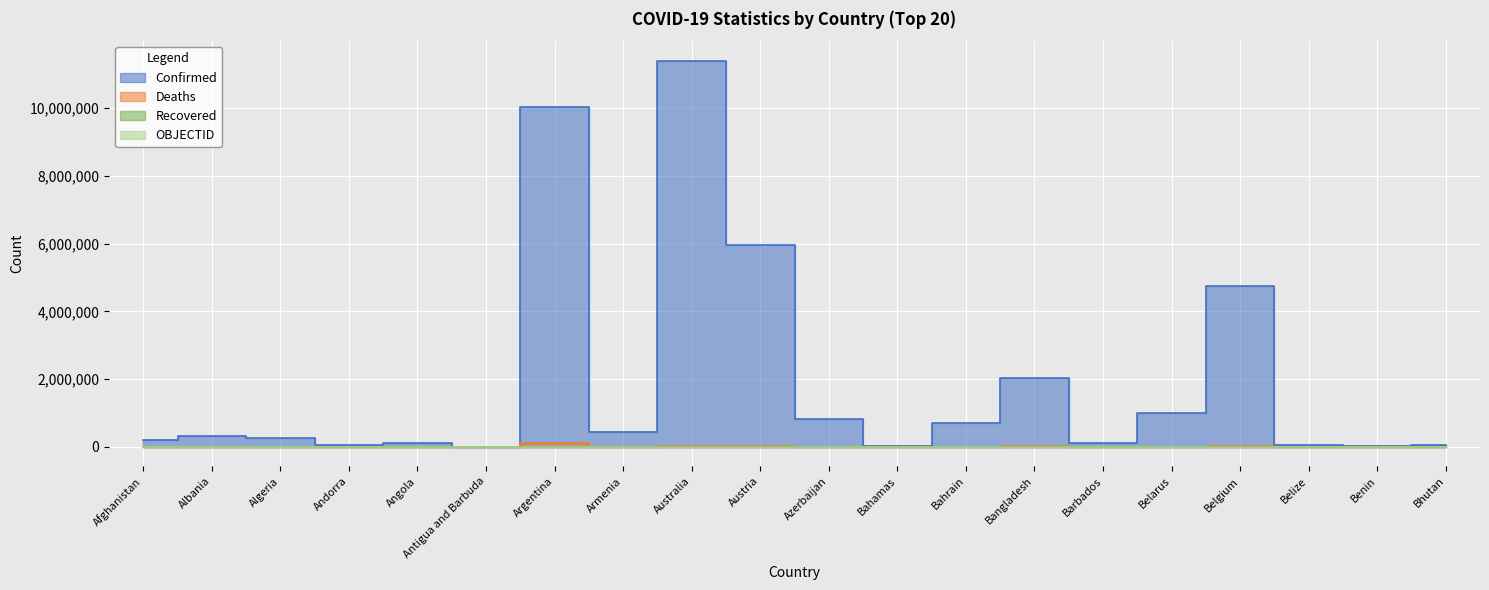

Which category has the lowest value across all series?

Afghanistan